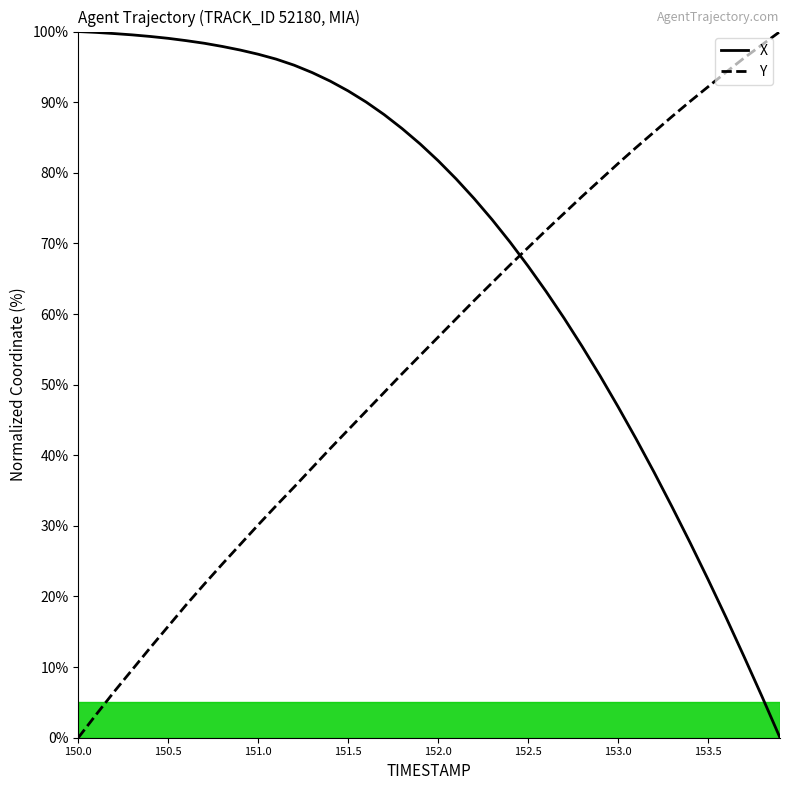

At how many categories does at least one series exceed 89?

23